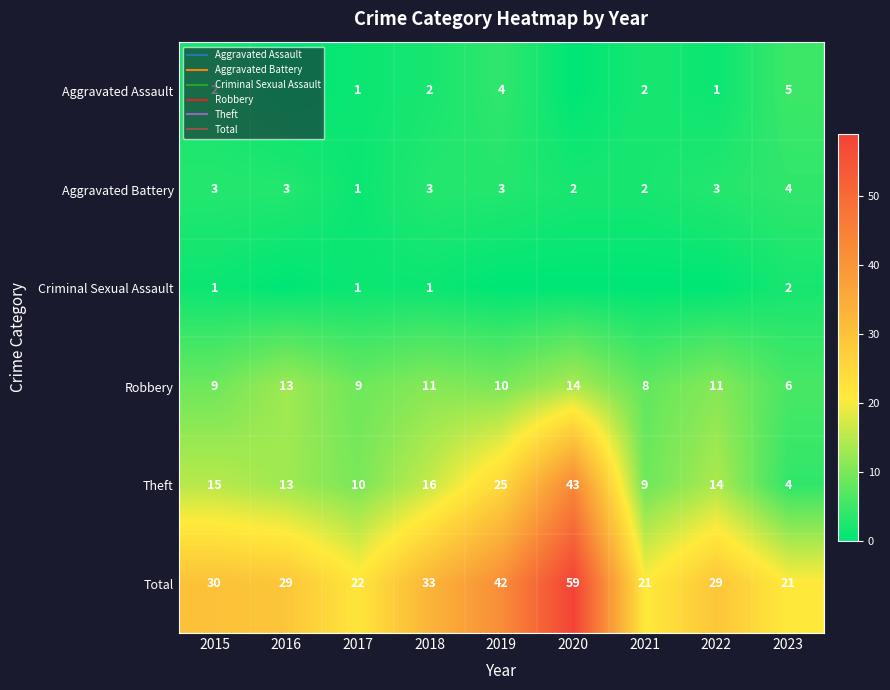

Which series has the largest total across all categories?

Total